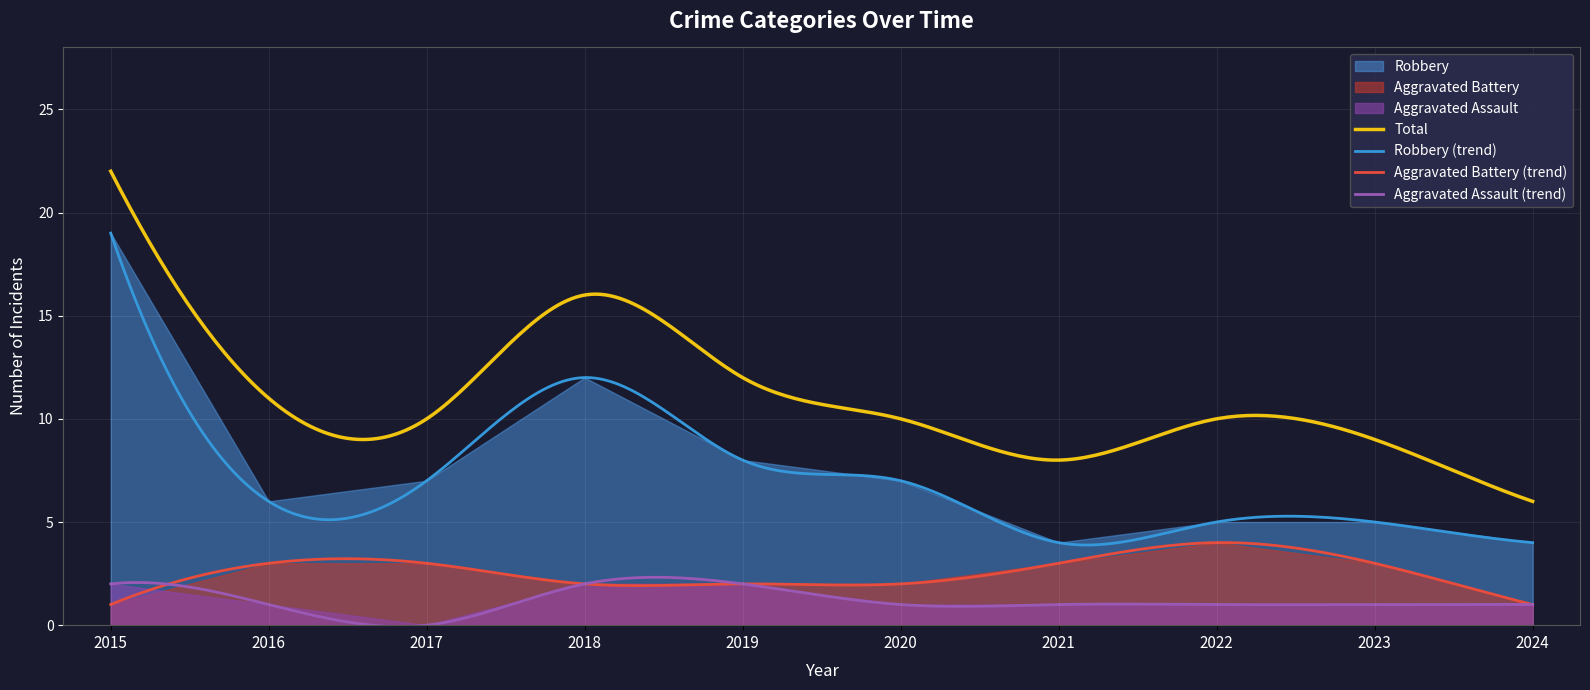

Which series has the largest range (max minus min)?

Total